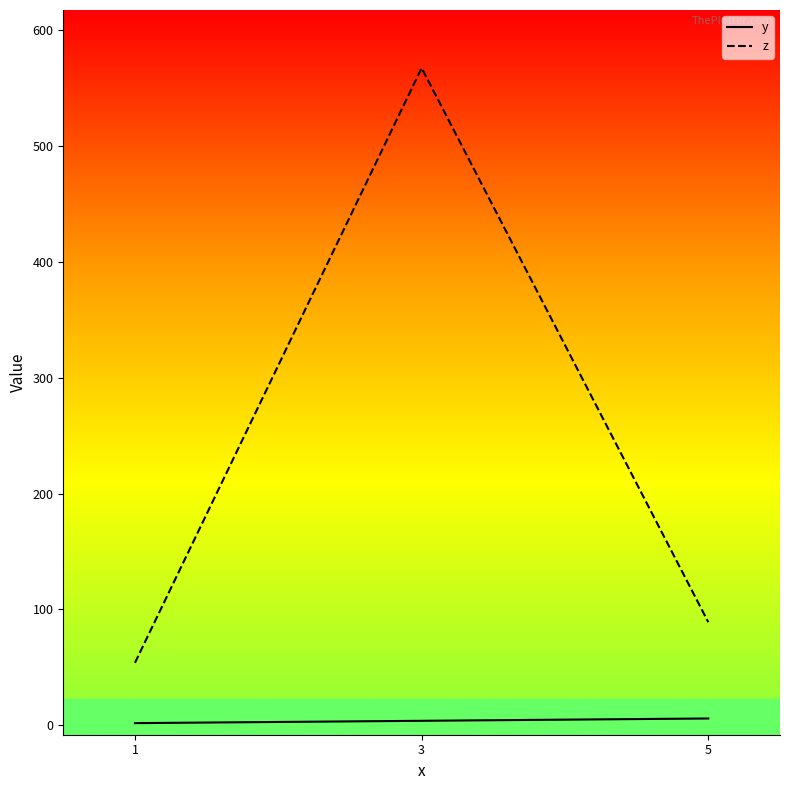

The value of z at 3 is 166. True or false?

False